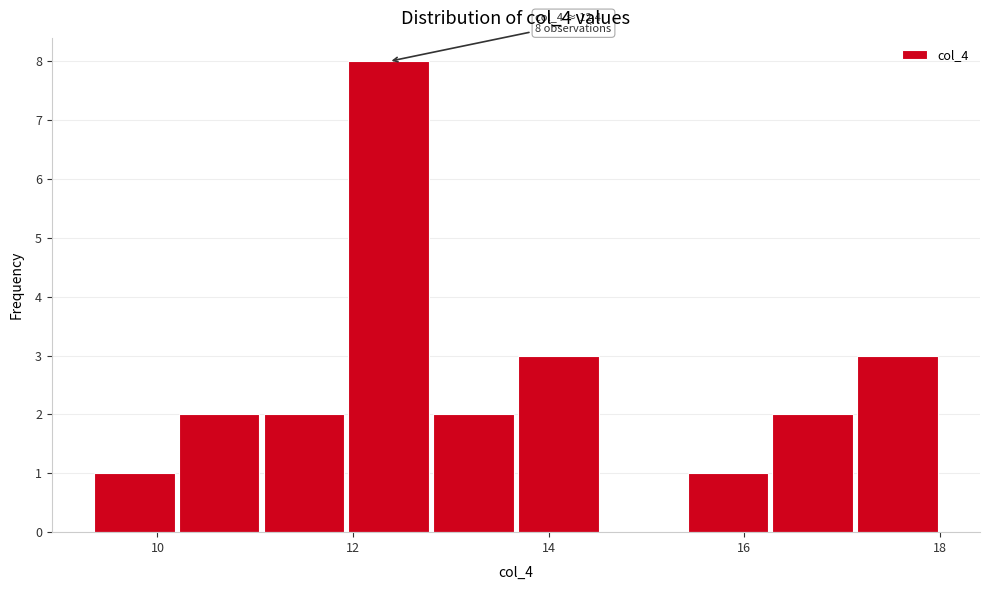

Which range on the x-axis has the tallest bar?

12.0 to 12.8